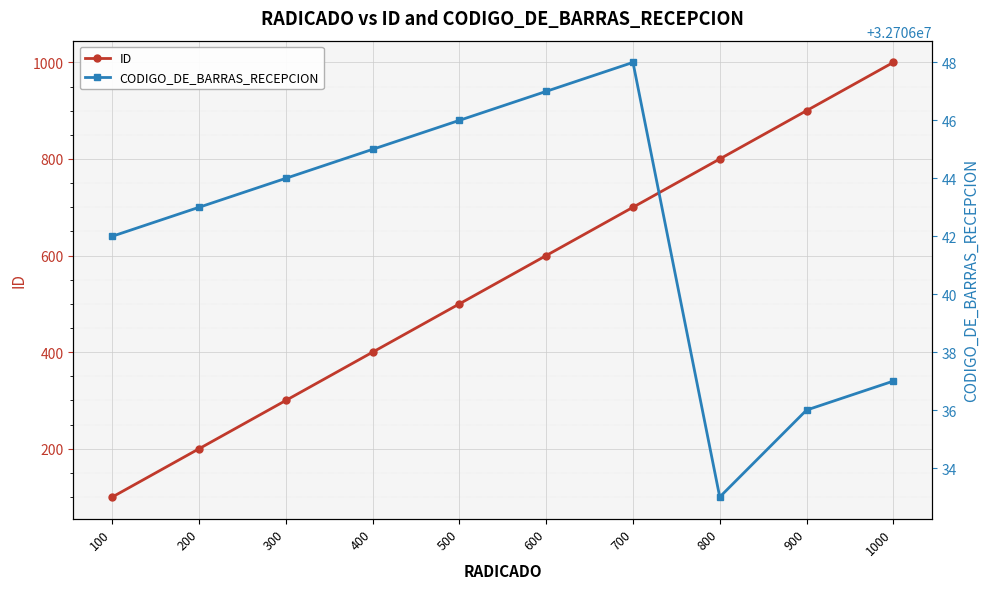

True or false: CODIGO_DE_BARRAS_RECEPCION has more than 1 interior local peaks.

False